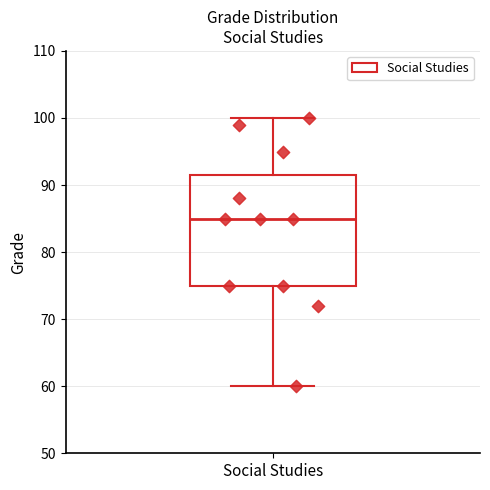

Where is the lower edge of the box for Social Studies on the y-axis? The values are not printed on the chart, so give them approximately, as read against the axis.

75